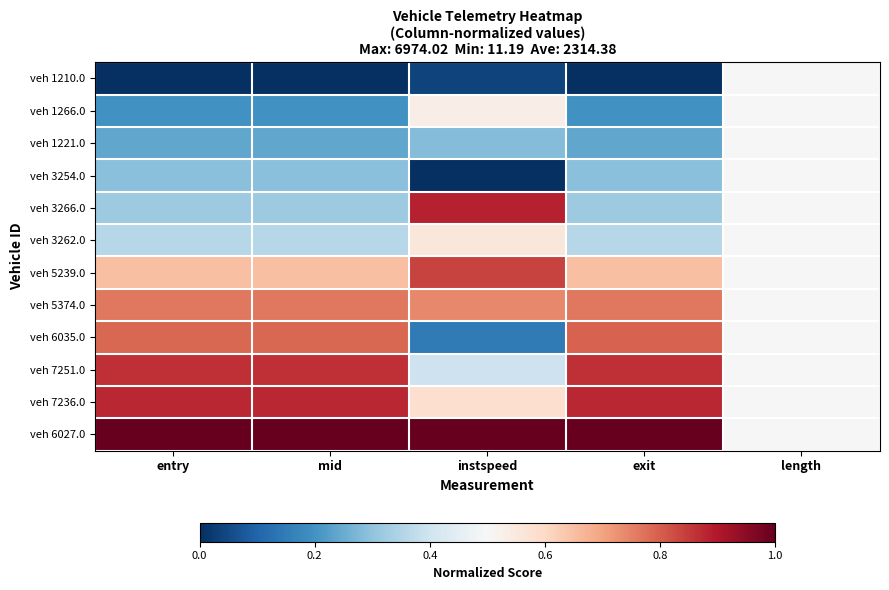

Between exit and mid, which is larger?

exit